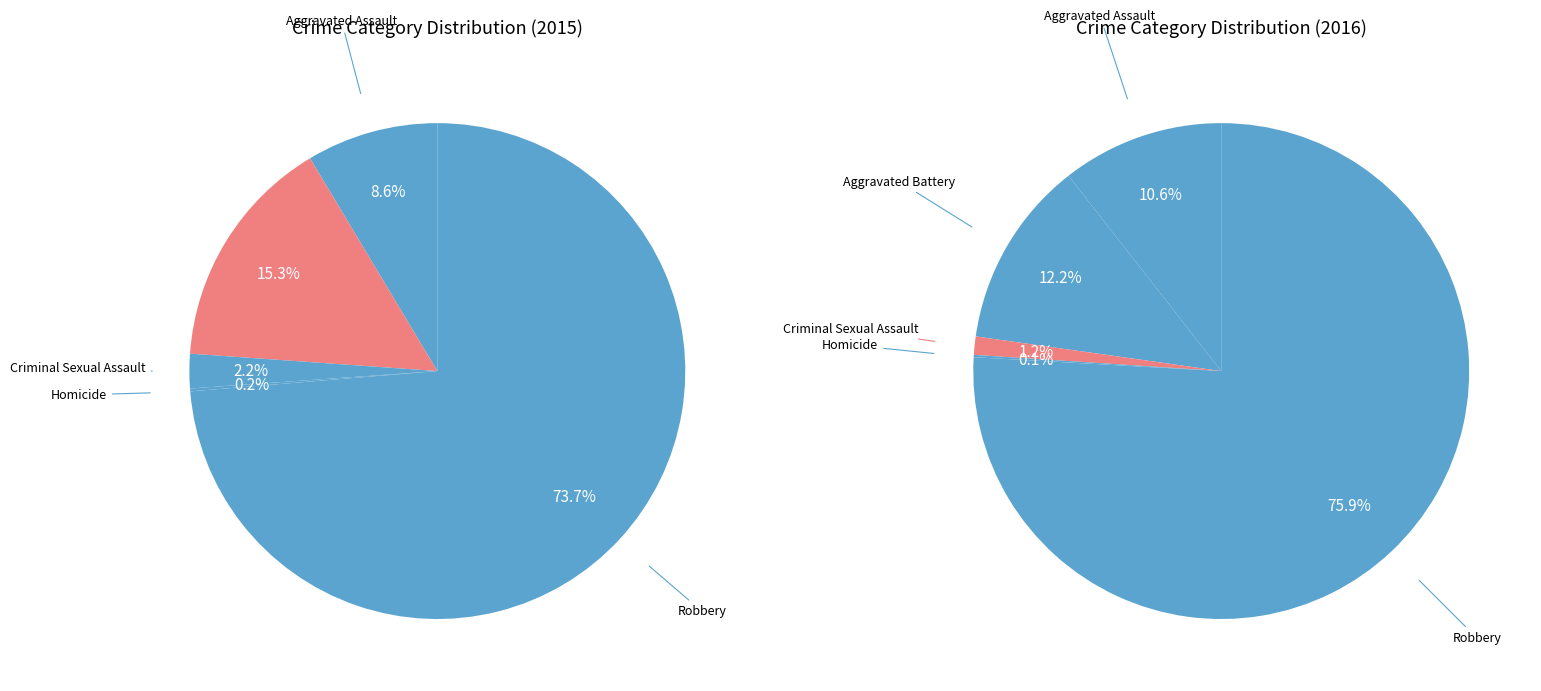

Count the number of slices in the pie.

5